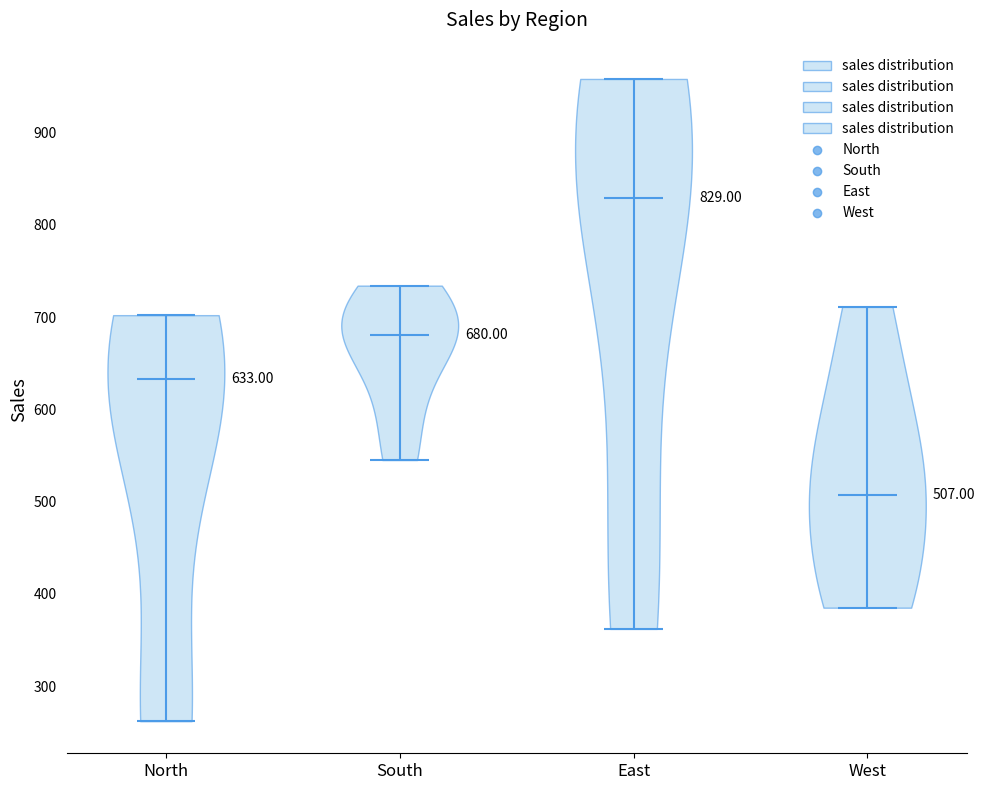

Which violin has the highest median line?

East